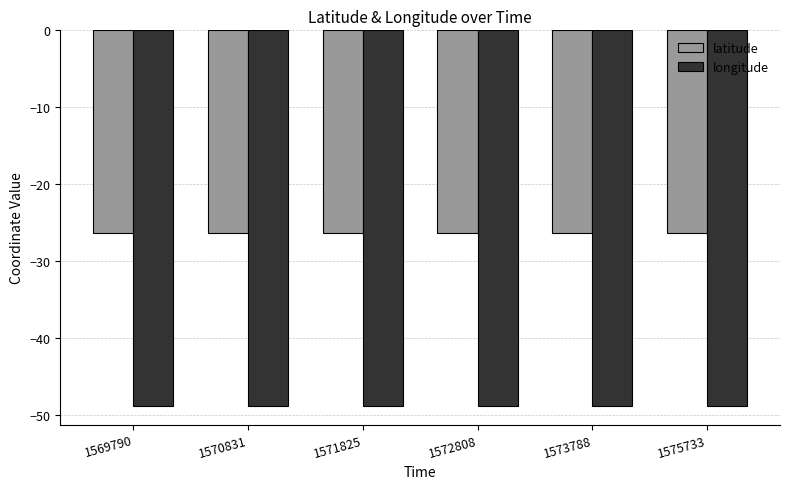

How many bars are there in total?

12